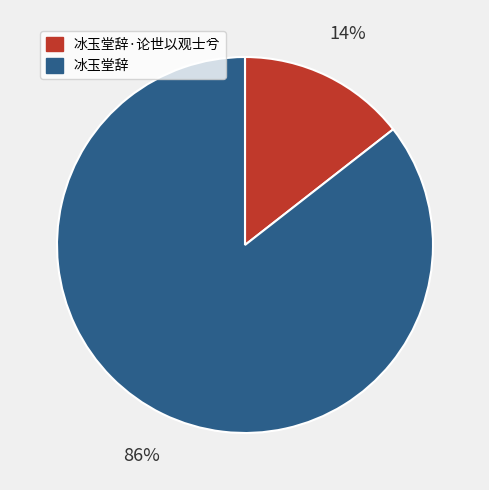

Which category accounts for the majority?

冰玉堂辞